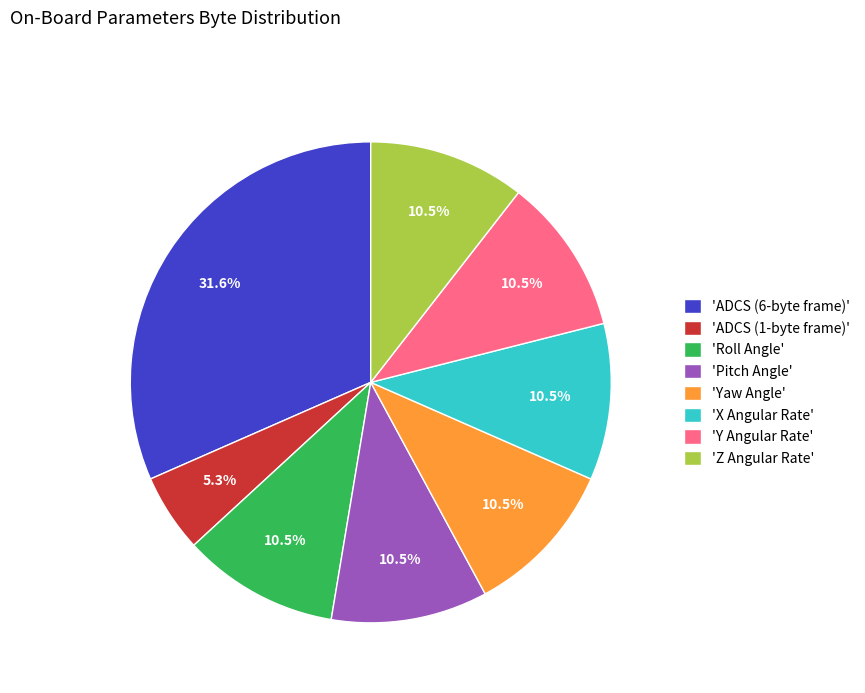

What is the ratio of the value at 'ADCS (6-byte frame)' to the value at 'ADCS (1-byte frame)'?

6.0